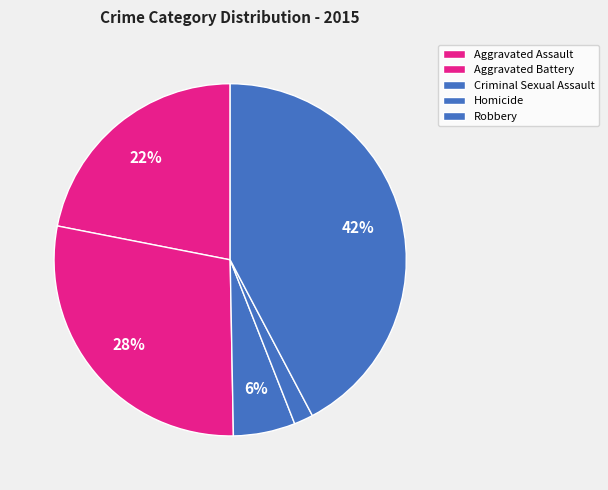

What is the smallest slice in the pie chart?

Homicide